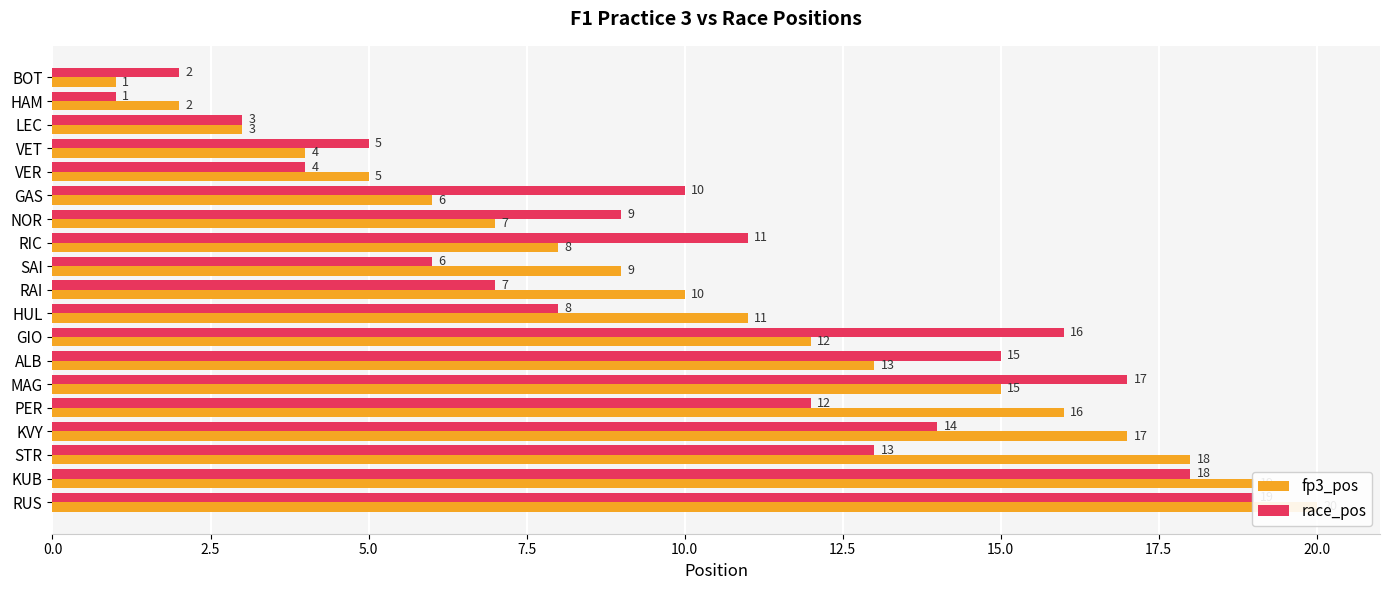

Which series changed the most between KVY and KUB?

race_pos